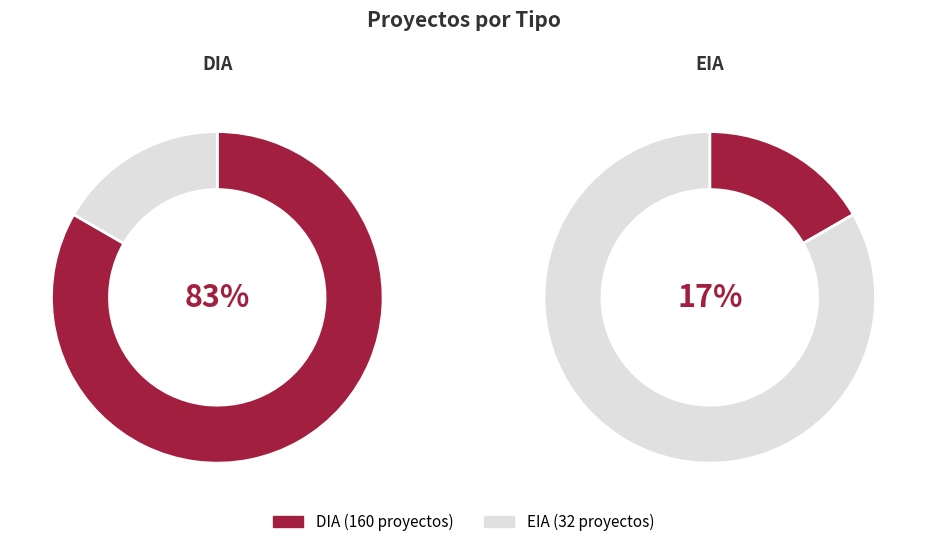

Approximately how many times larger is the value at EIA compared to DIA?

0.2